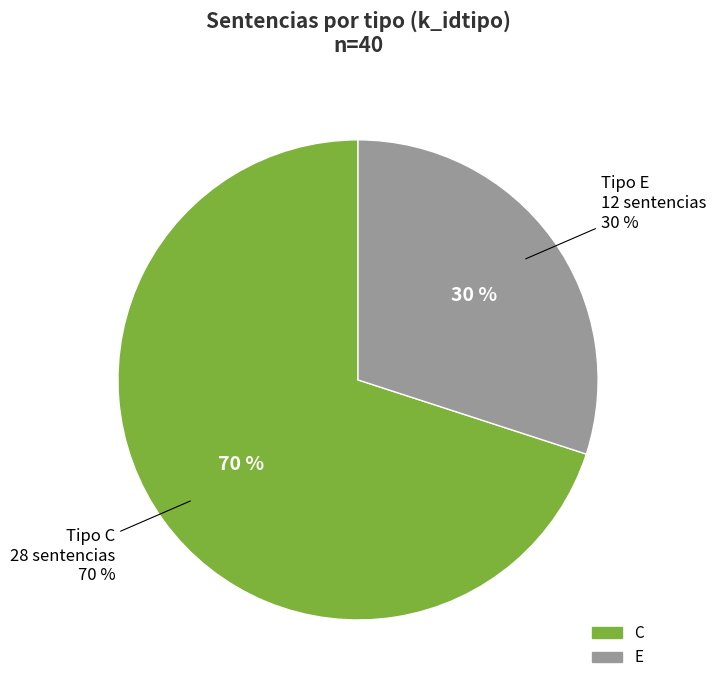

What percentage do C and E together represent?

100.0%